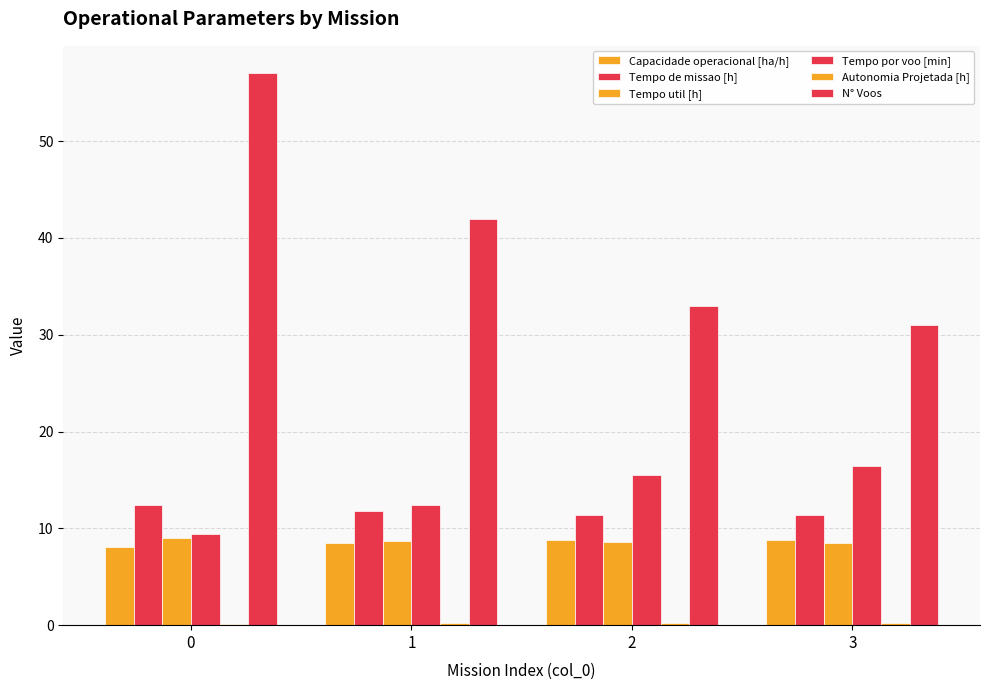

What is the sum of the Capacidade operacional [ha/h] values at 1 and 2?

17.3